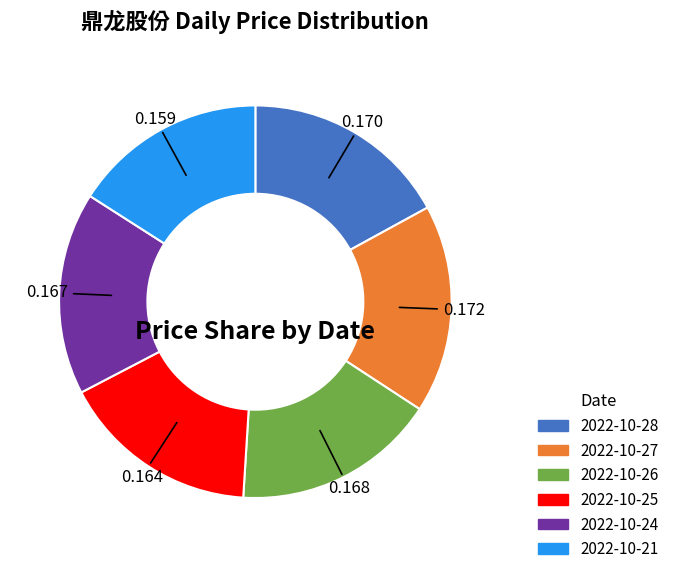

Combined, do 2022-10-27 and 2022-10-26 account for over 50%?

No